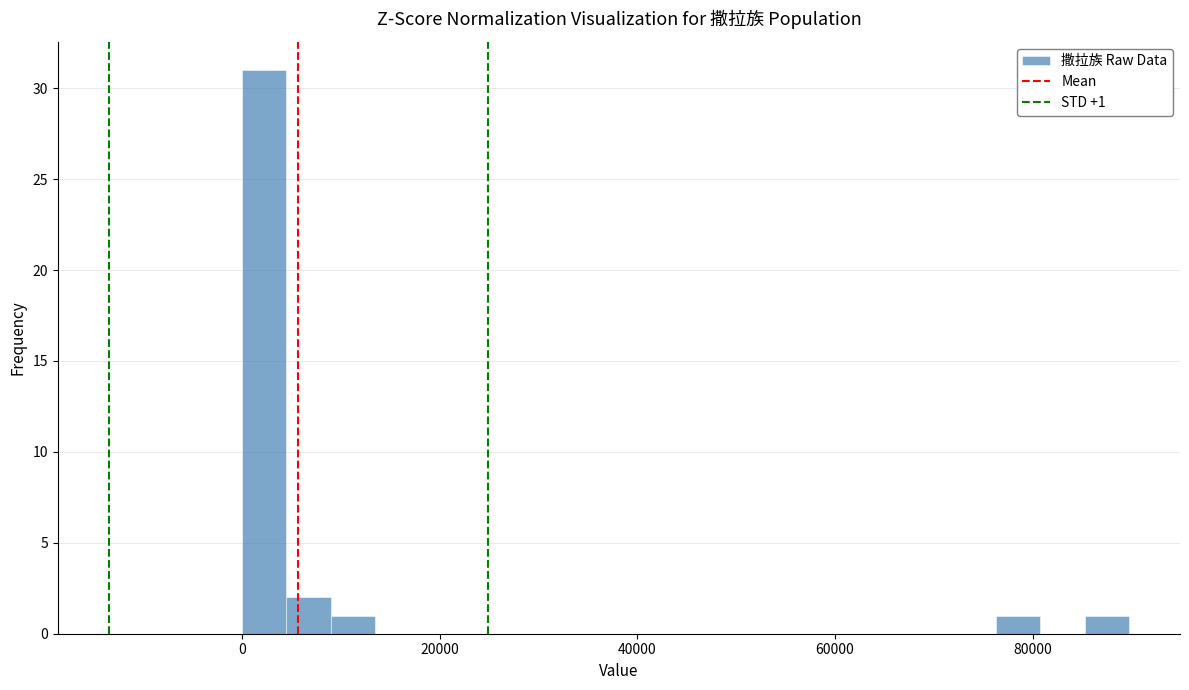

Read against the x-axis, roughly where is the centre of the tallest bar?

2000